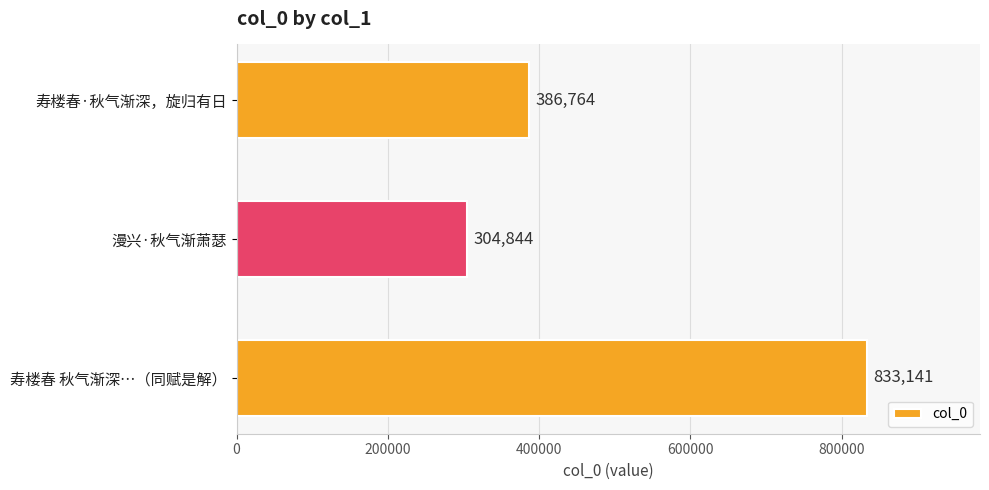

Rank the categories by value from highest to lowest.

寿楼春 秋气渐深…（同赋是解）, 寿楼春·秋气渐深，旋归有日, 漫兴·秋气渐萧瑟